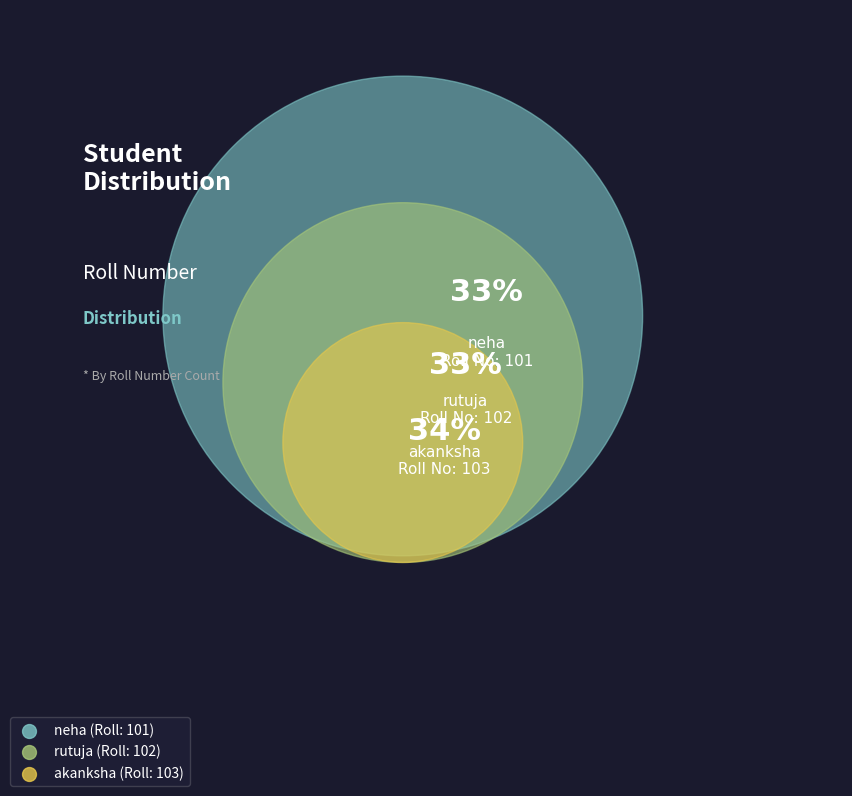

To the nearest percent, what portion does rutuja represent?

33%